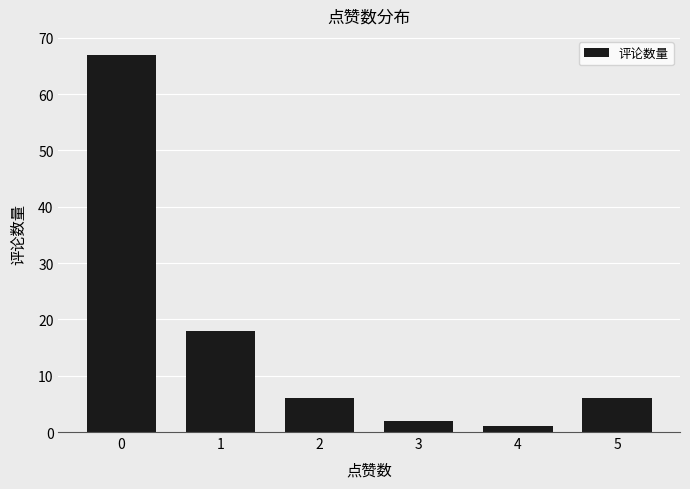

What is the difference between the maximum and minimum values?

66